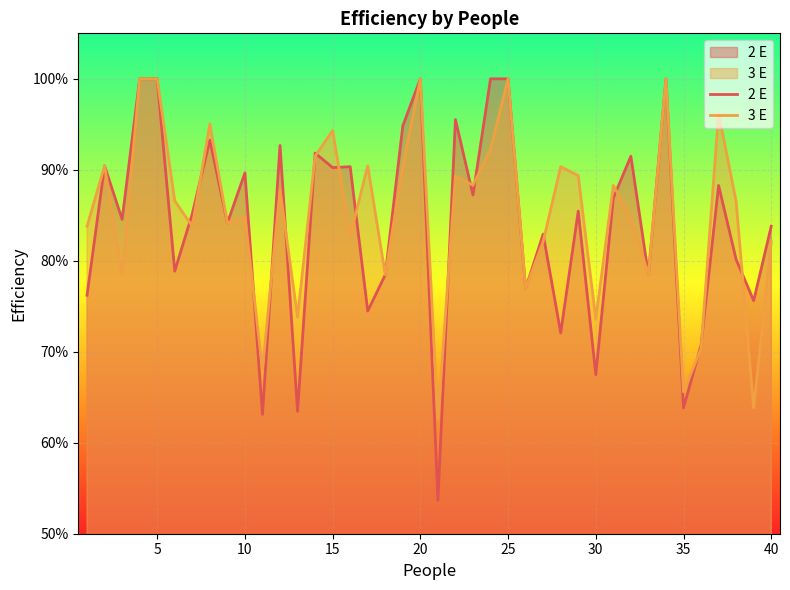

At how many categories does at least one series exceed 0?

40